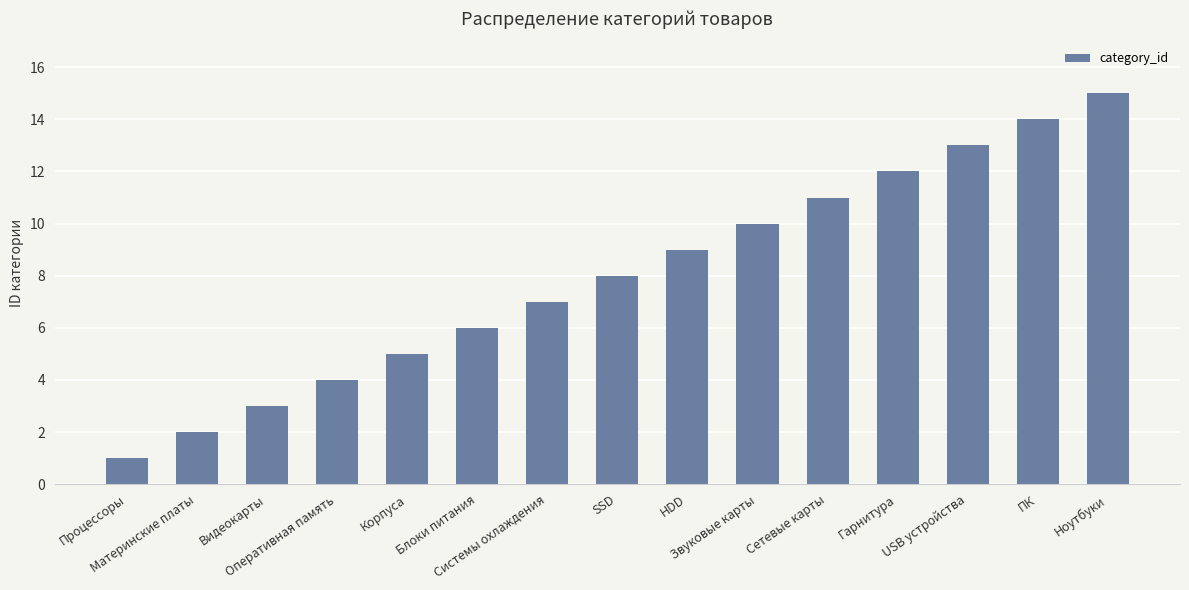

Which label corresponds to the largest value in the chart?

Ноутбуки